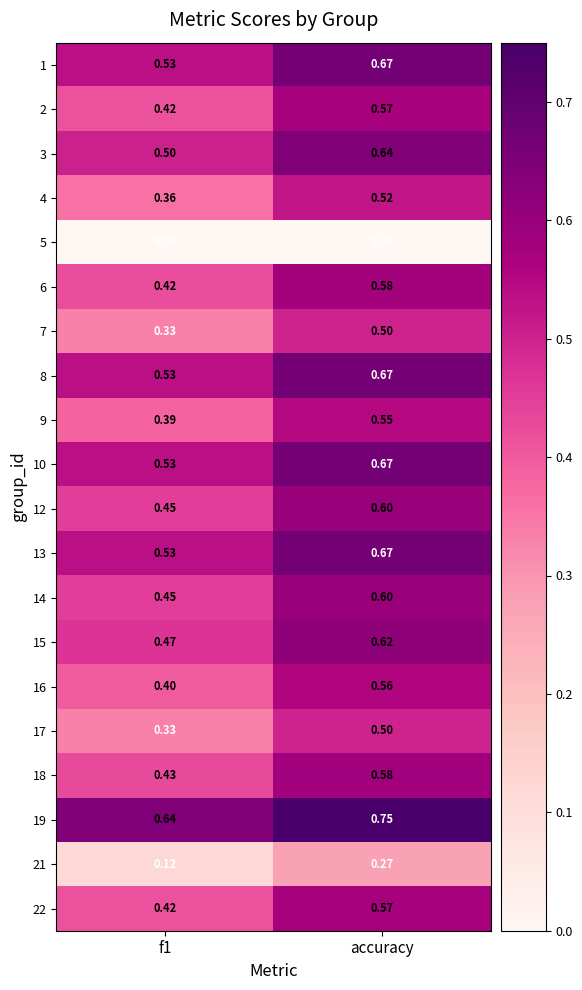

Is the value of 3 at f1 greater than the value of 9 at accuracy?

No